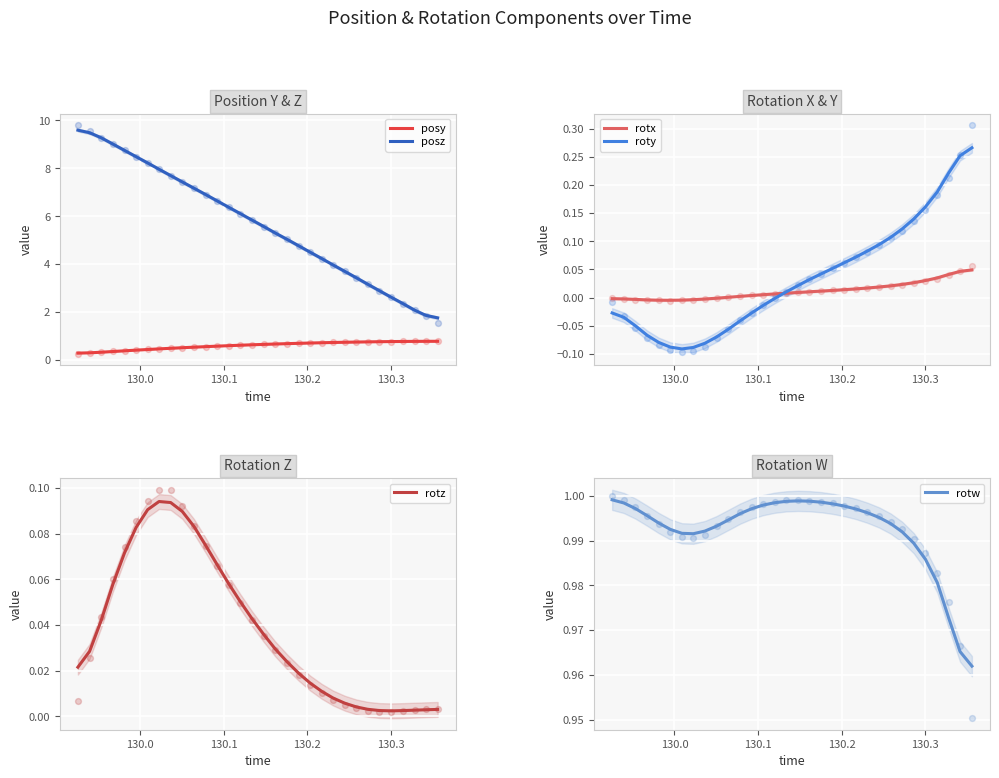

True or false: posy and posz cross at least once.

False